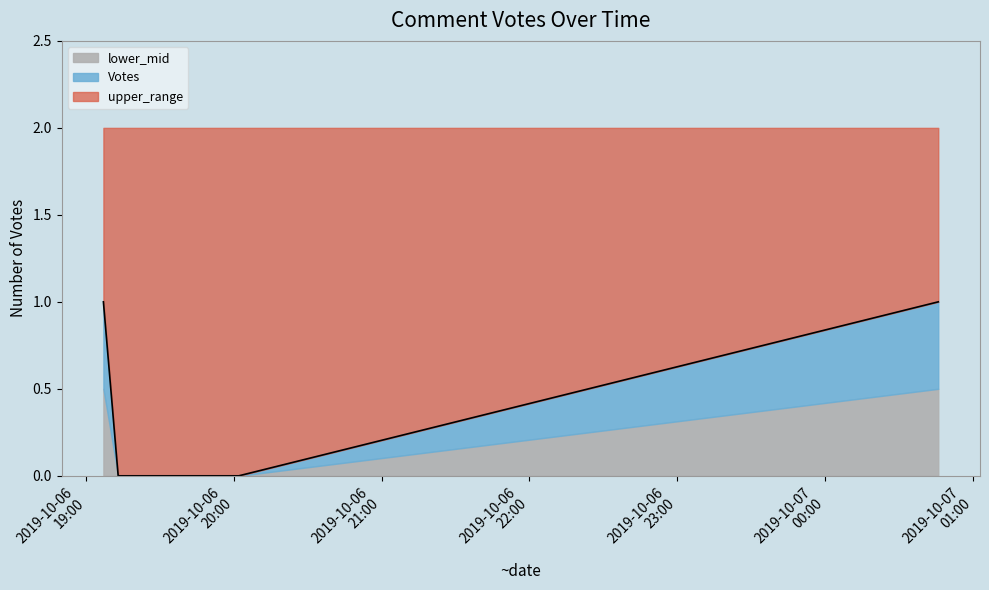

Which label corresponds to the largest value in the chart?

2019-10-06 19:07